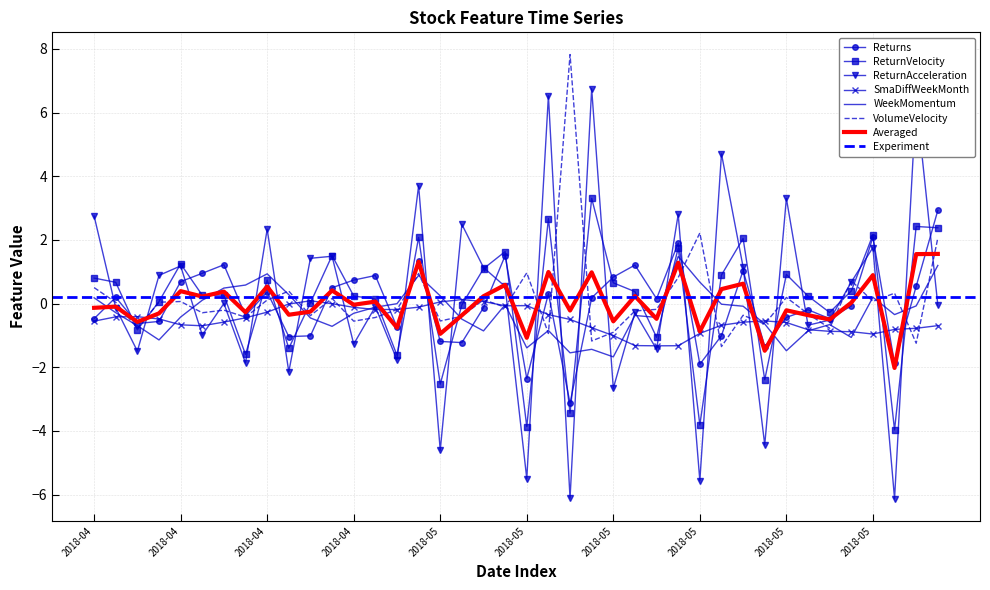

Reading left to right, transcribe all the data shown in this chart.

Returns: -0.5	0.2	-0.6	-0.6	0.7	1.0	1.2	-0.4	0.4	-1.0	-1.0	0.5	0.7	0.9	-0.7	1.3	-1.2	-1.2	-0.1	1.5	-2.4	0.3	-3.1	0.2	0.8	1.2	0.2	1.9	-1.9	-1.0	1.0	-1.3	-0.4	-0.2	-0.5	-0.1	2.1	-1.9	0.5	2.9
ReturnVelocity: 0.8	0.7	-0.8	0.1	1.2	0.3	0.3	-1.6	0.7	-1.4	0.0	1.5	0.2	0.1	-1.6	2.1	-2.5	-0.0	1.1	1.6	-3.9	2.7	-3.4	3.3	0.7	0.4	-1.1	1.8	-3.8	0.9	2.0	-2.4	0.9	0.2	-0.3	0.4	2.2	-4.0	2.4	2.4
ReturnAcceleration: 2.8	-0.1	-1.5	0.9	1.2	-1.0	0.0	-1.9	2.3	-2.1	1.4	1.5	-1.3	-0.1	-1.8	3.7	-4.6	2.5	1.1	0.5	-5.5	6.5	-6.1	6.7	-2.7	-0.3	-1.4	2.8	-5.6	4.7	1.1	-4.4	3.3	-0.7	-0.5	0.7	1.8	-6.1	6.4	-0.0
SmaDiffWeekMonth: -0.6	-0.4	-0.4	-0.5	-0.7	-0.7	-0.6	-0.4	-0.3	-0.0	0.1	-0.0	-0.1	-0.2	-0.2	-0.1	0.1	0.1	0.1	-0.1	-0.1	-0.3	-0.5	-0.8	-1.0	-1.3	-1.3	-1.3	-0.9	-0.7	-0.6	-0.5	-0.6	-0.8	-0.9	-0.9	-1.0	-0.8	-0.8	-0.7
WeekMomentum: 0.2	-0.3	-0.7	-1.1	-0.4	0.1	0.5	0.6	0.9	0.3	-0.5	-0.7	-0.3	-0.1	-0.0	0.9	0.2	-0.5	-0.9	-0.0	-1.4	-0.8	-1.5	-1.4	-1.7	-0.4	-0.4	1.5	0.7	-0.0	-0.1	-0.6	-1.5	-0.9	-0.7	-1.1	0.2	-0.3	-0.1	1.2
VolumeVelocity: 0.5	0.0	-0.8	0.0	0.1	-0.3	-0.2	-0.4	0.1	0.4	-0.4	0.2	-0.6	-0.4	-0.2	0.9	-0.5	-0.4	0.1	-0.1	1.0	-0.9	7.8	-1.2	-0.9	-0.2	-0.2	0.8	2.2	-1.3	-0.4	-0.6	0.2	-0.3	-0.8	0.7	0.1	0.3	-1.2	2.1